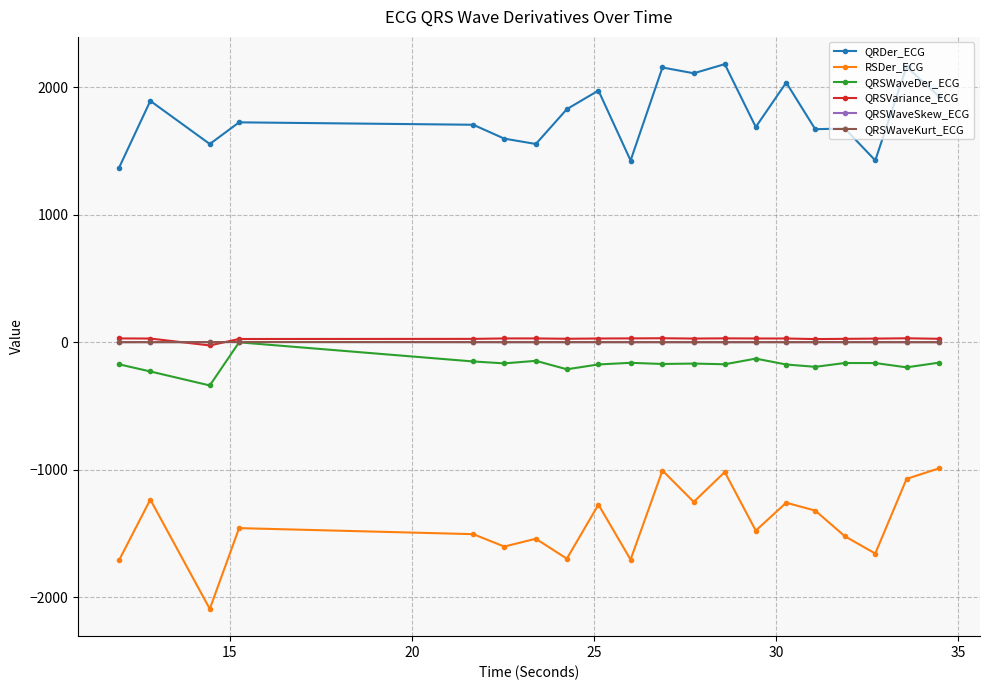

What is the smallest value displayed?

-2090.7